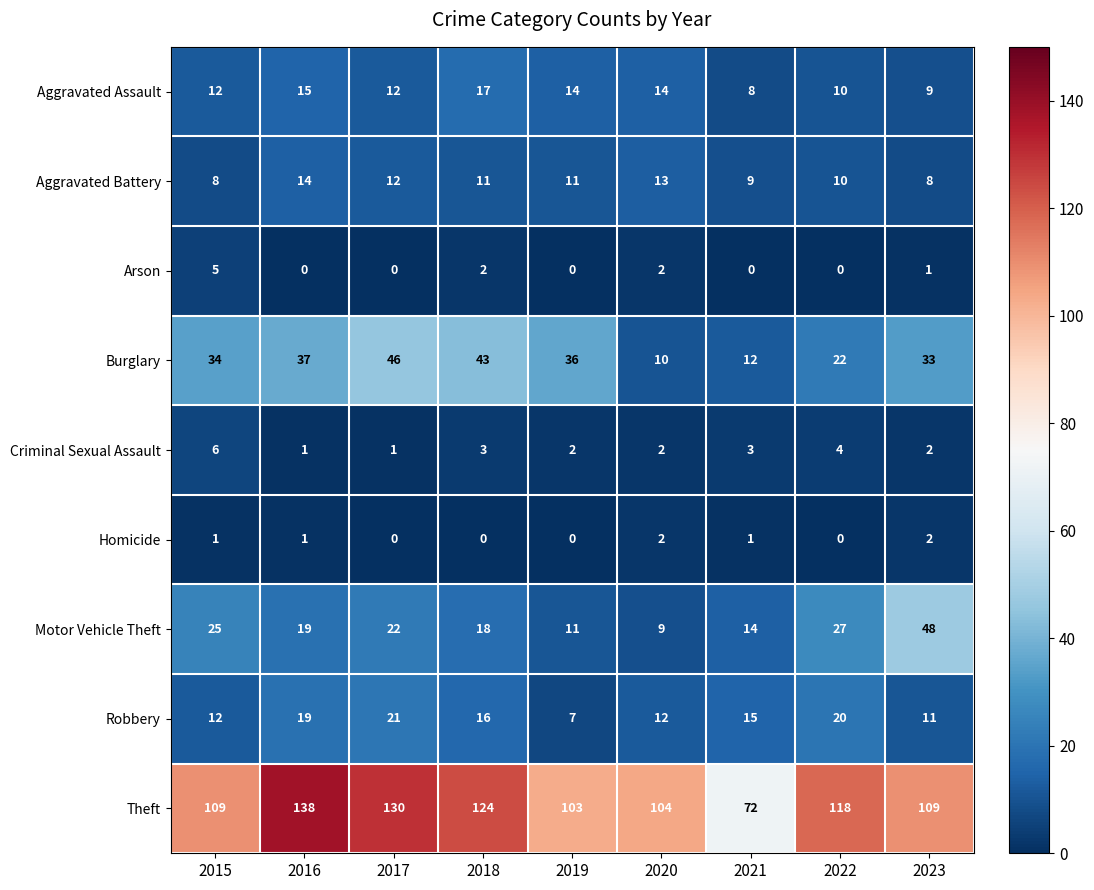

At which label is Robbery closest to 14?

2021